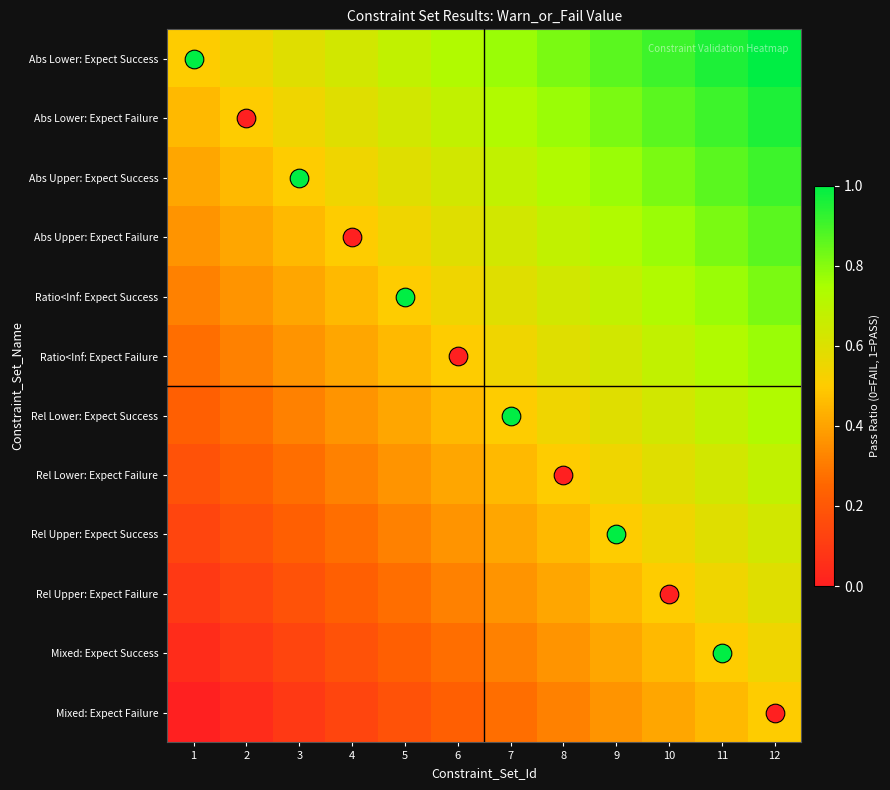

Which category has the lowest value across all series?

1